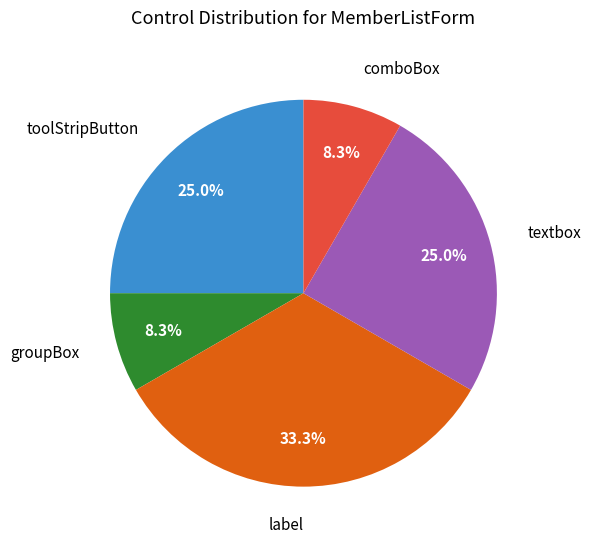

Does any single category account for the majority?

No